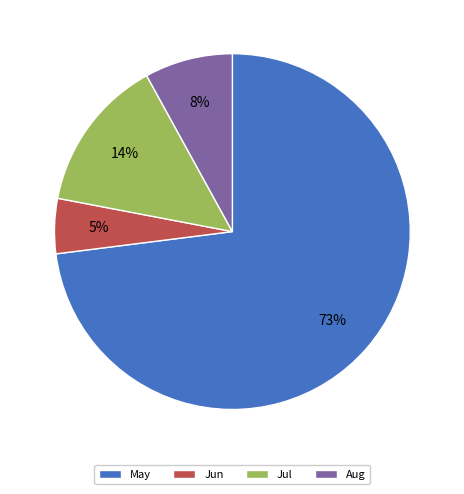

What percentage is the Aug slice, to the nearest percent?

8%